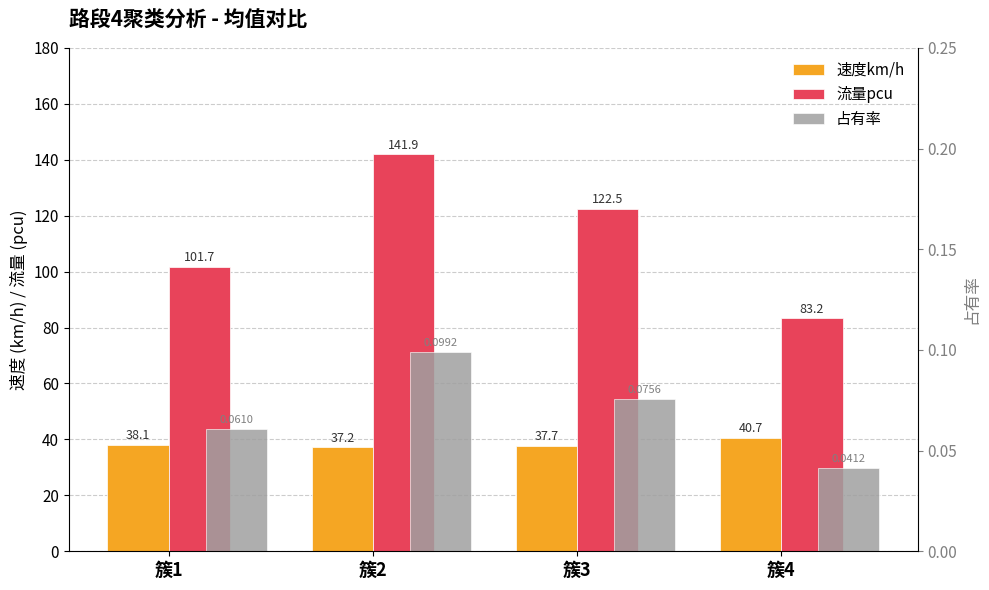

The value of 速度km/h at 簇1 is 38.1. True or false?

True